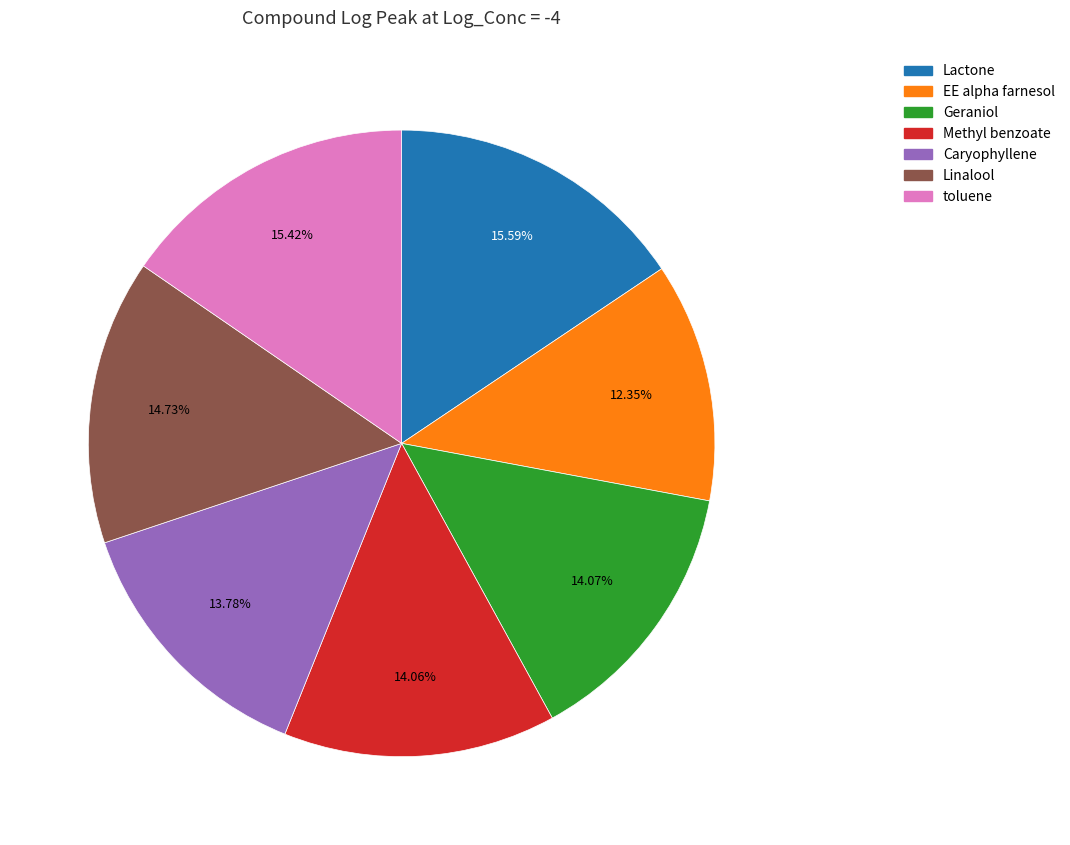

What percentage is the EE alpha farnesol slice, to the nearest percent?

12%